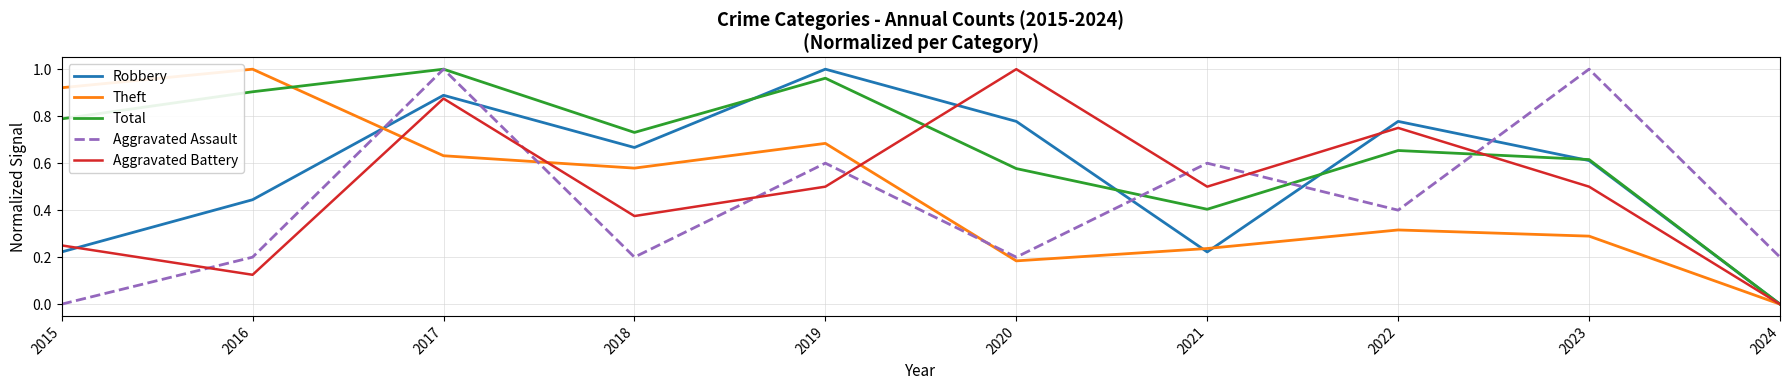

At 2016, list the series in order from largest to smallest.

Theft, Total, Robbery, Aggravated Assault, Aggravated Battery